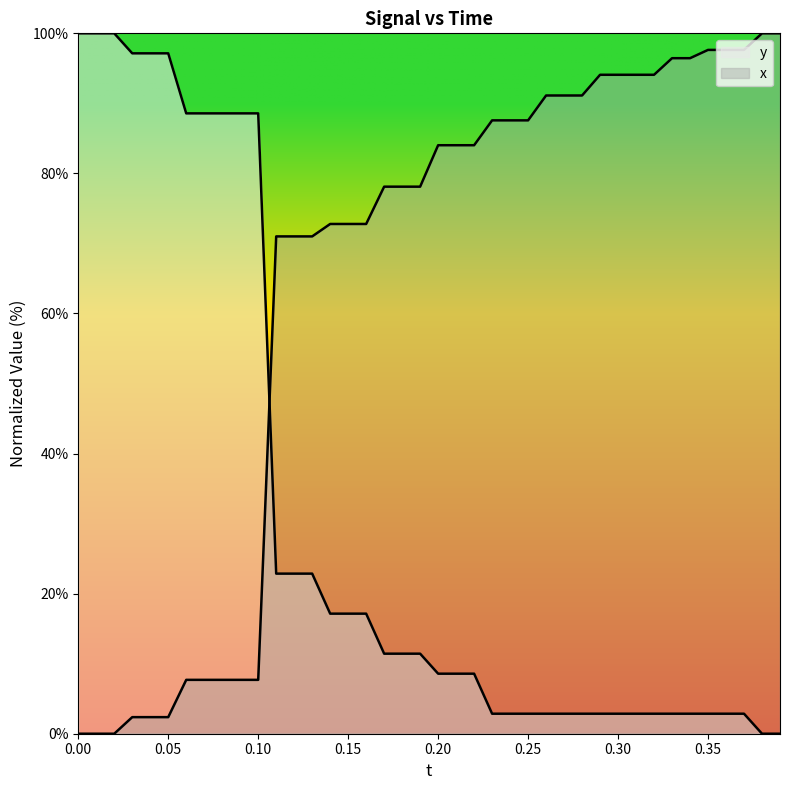

What is the average value of the y series?

31.4